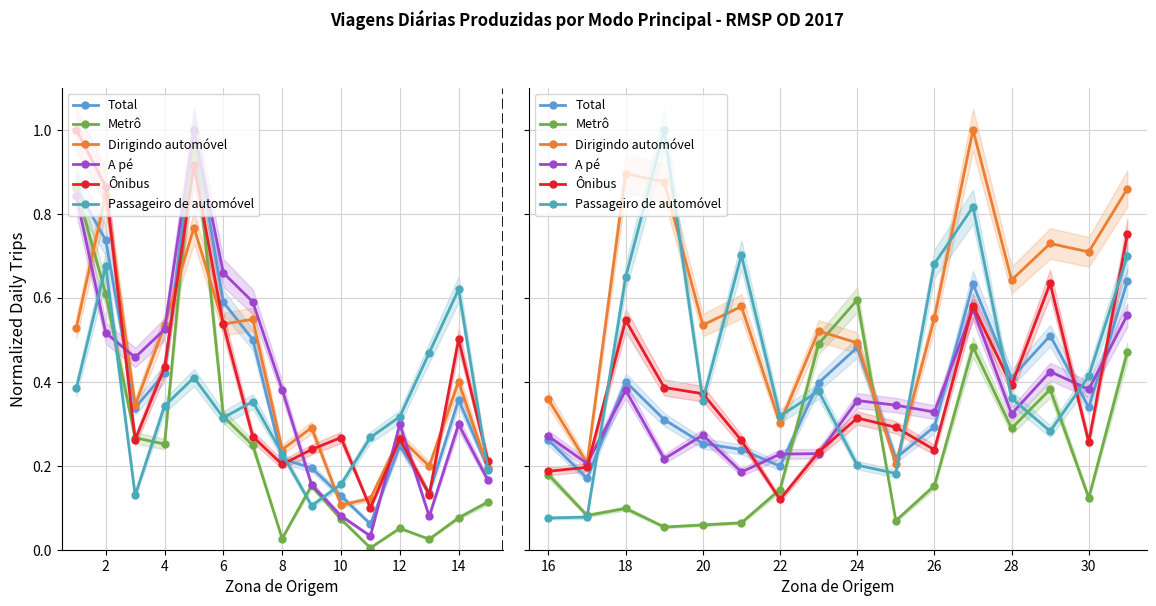

How many lines are shown in the chart?

6